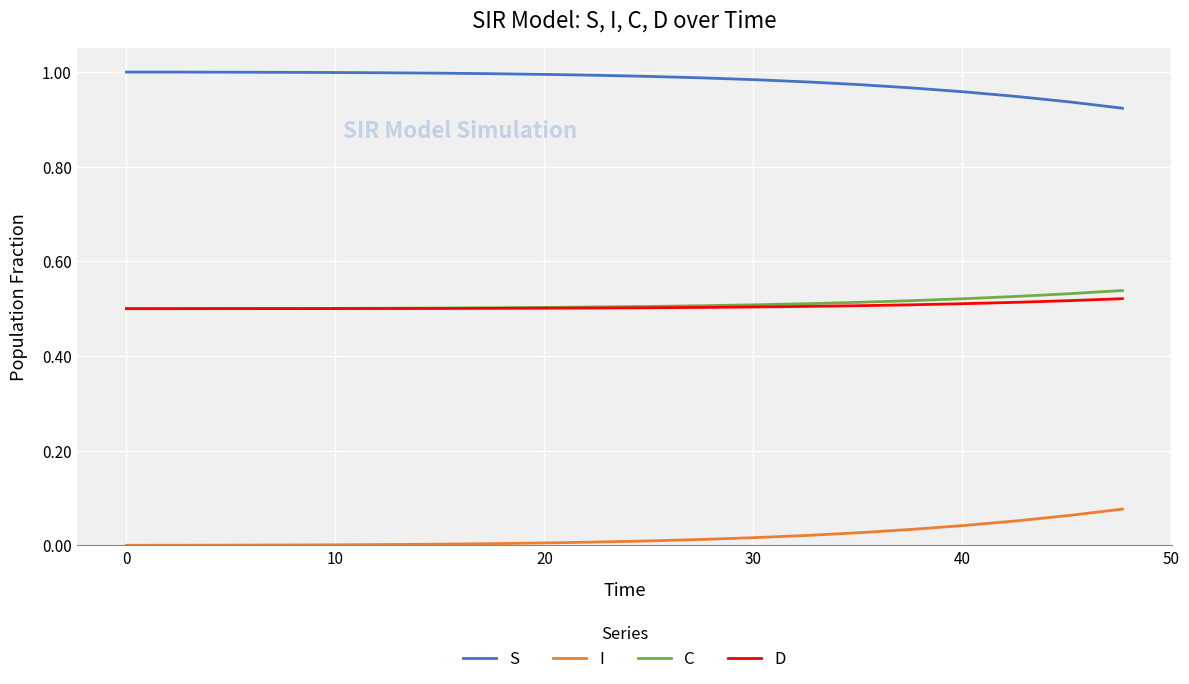

Which series has the largest total across all categories?

S